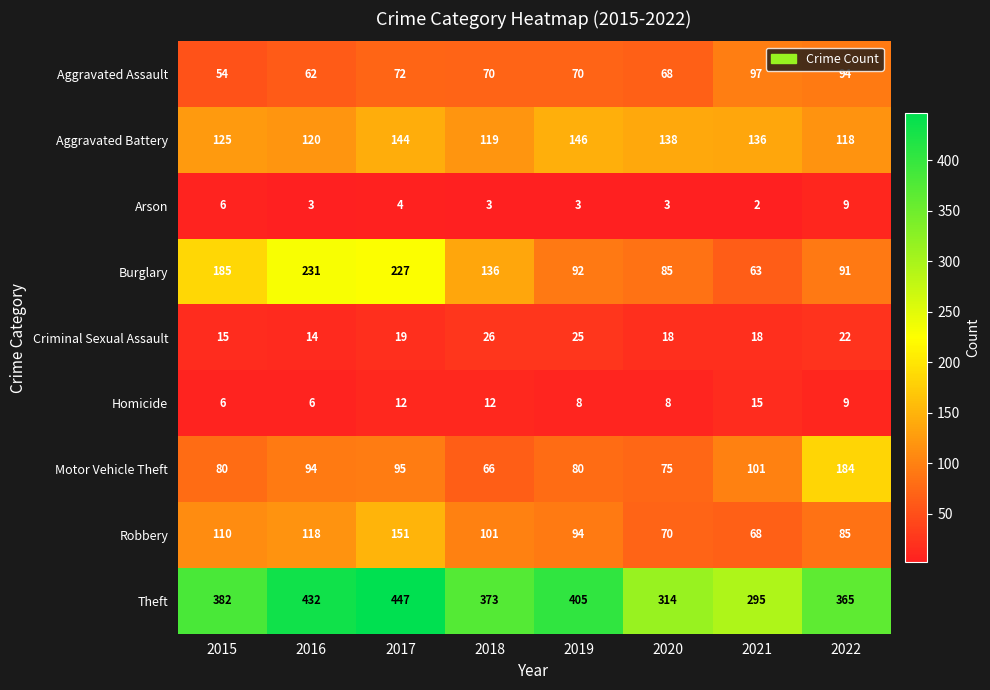

What is the difference between the second highest and second lowest values in the Aggravated Battery series?

25